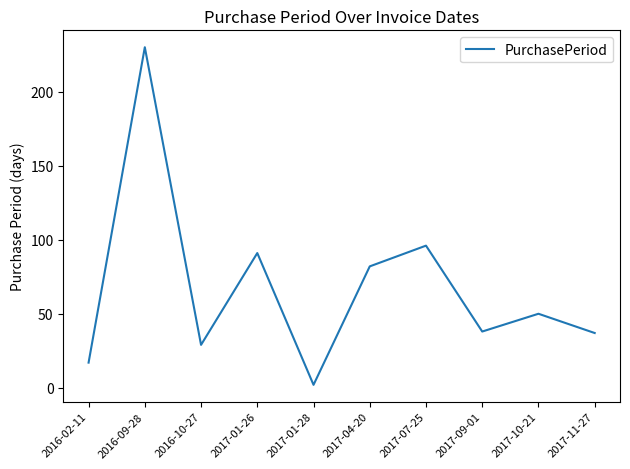

Approximately how many times larger is the value at 2016-09-28 compared to 2017-01-26?

2.5